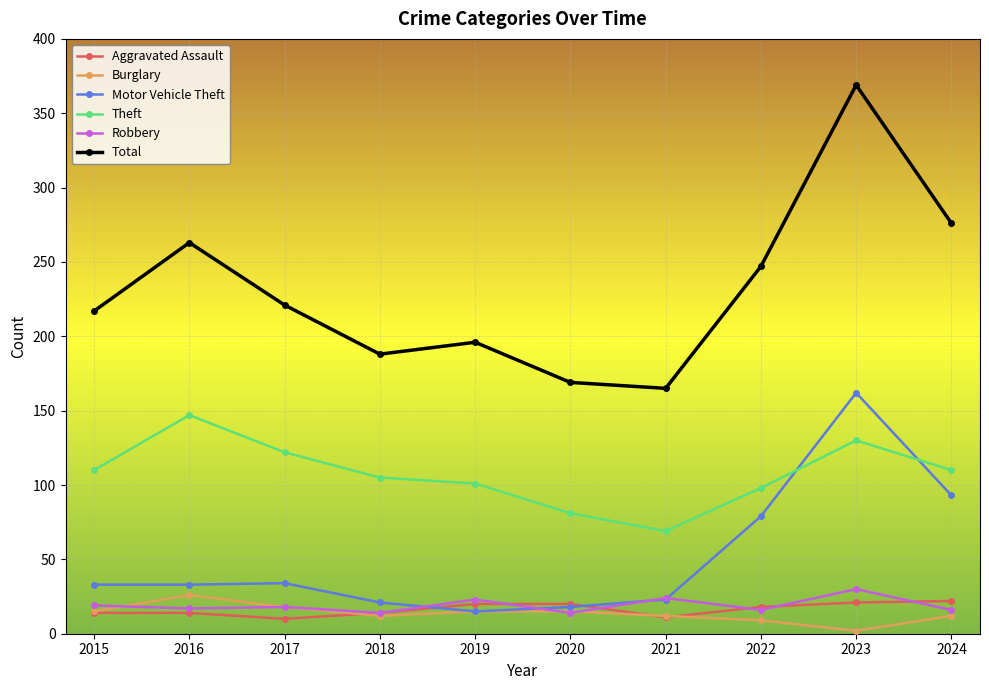

True or false: Theft and Total intersect in this chart.

False